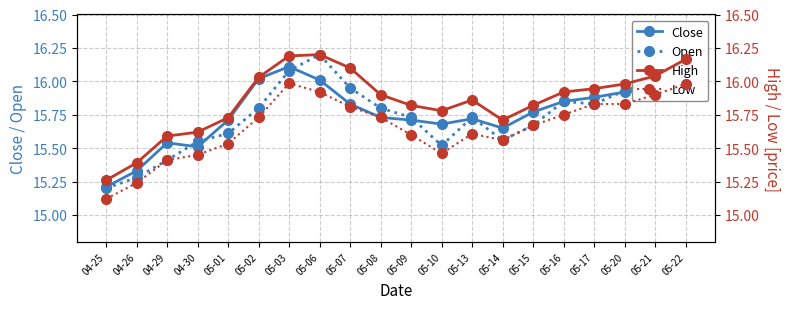

Is it true that Low equals 15.8 at 05-17?

True